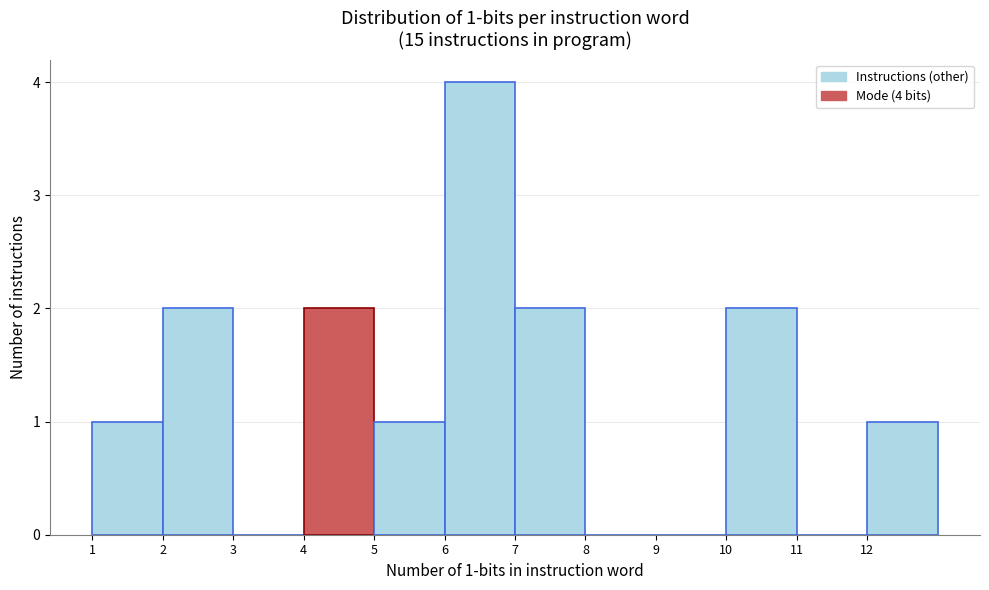

Over which range of the x-axis is the bar tallest?

6 to 7